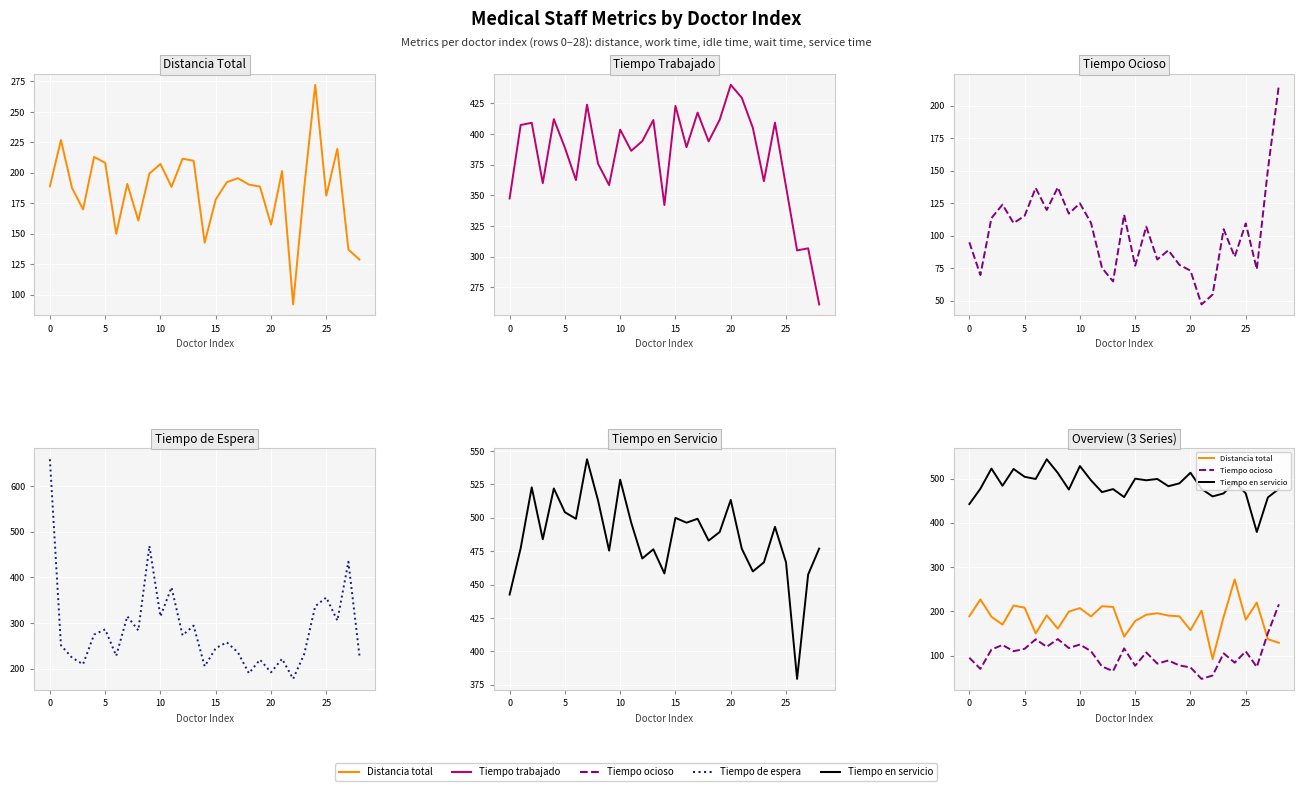

Between 5 and 25, which series saw the biggest shift?

Tiempo de espera